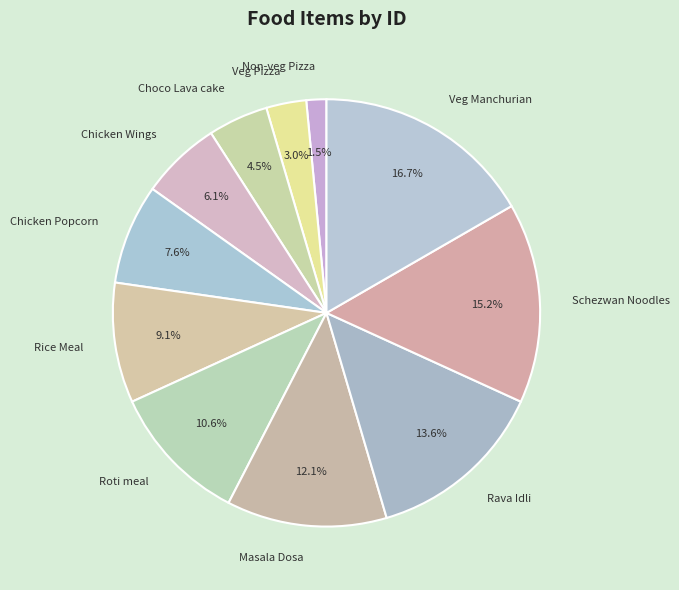

What percentage do Schezwan Noodles and Rava Idli together represent?

28.8%